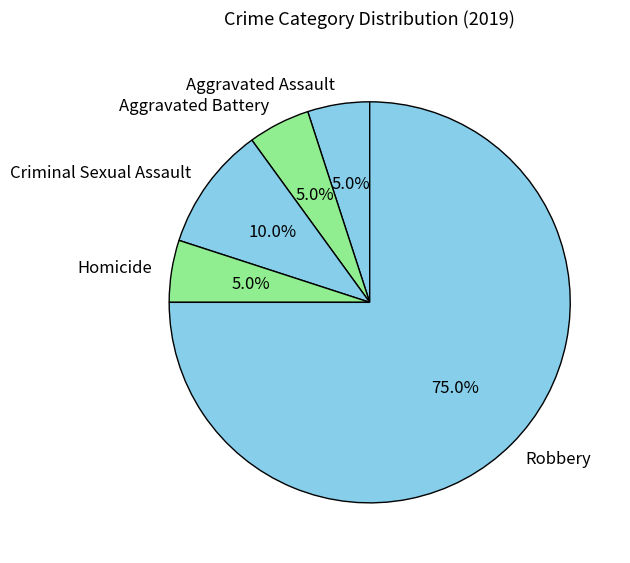

Is it true that Criminal Sexual Assault is 10% of the pie?

True